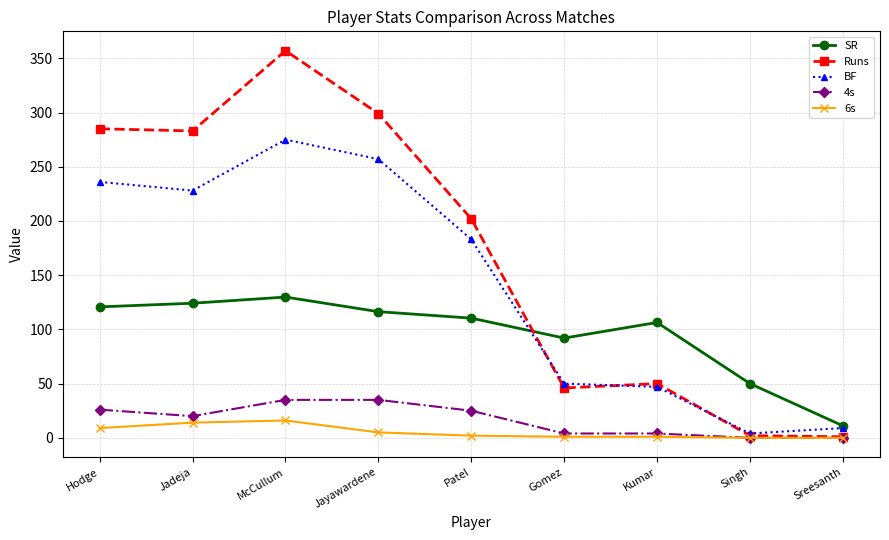

What is the difference between the second highest and minimum values in the Runs series?

298.0